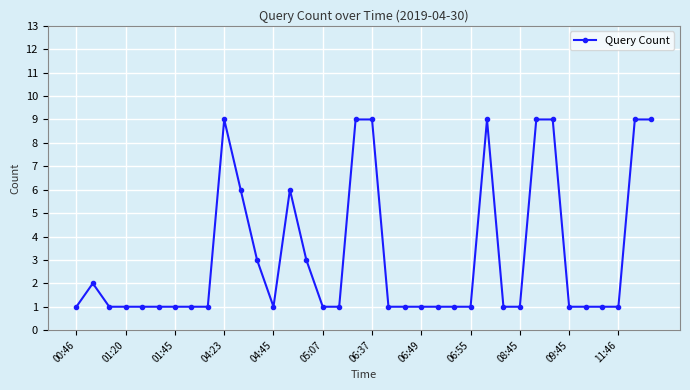

What is the value of the 11th point from the left?

6